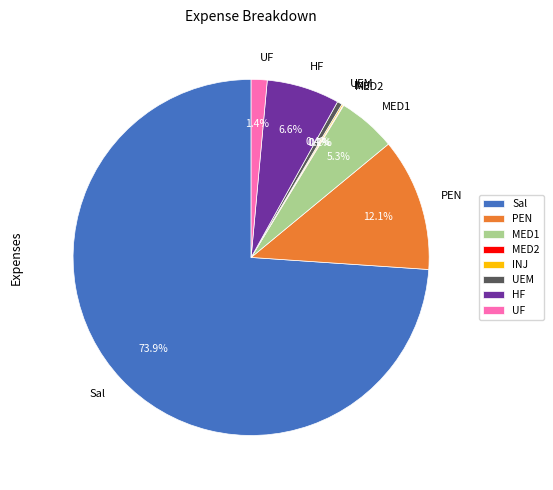

To the nearest percent, what percentage of the pie is HF?

7%